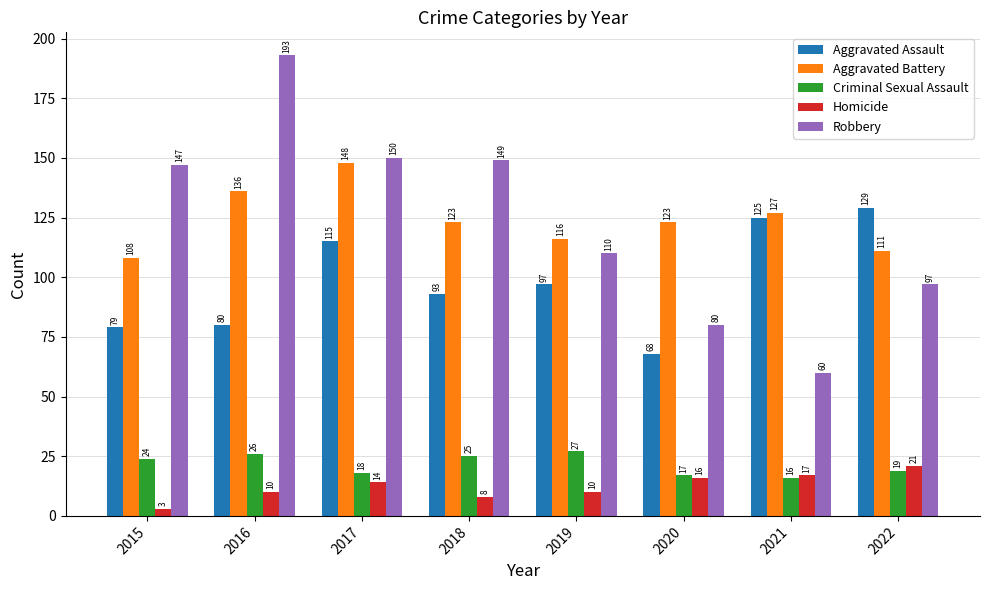

Which series has the largest range (max minus min)?

Robbery